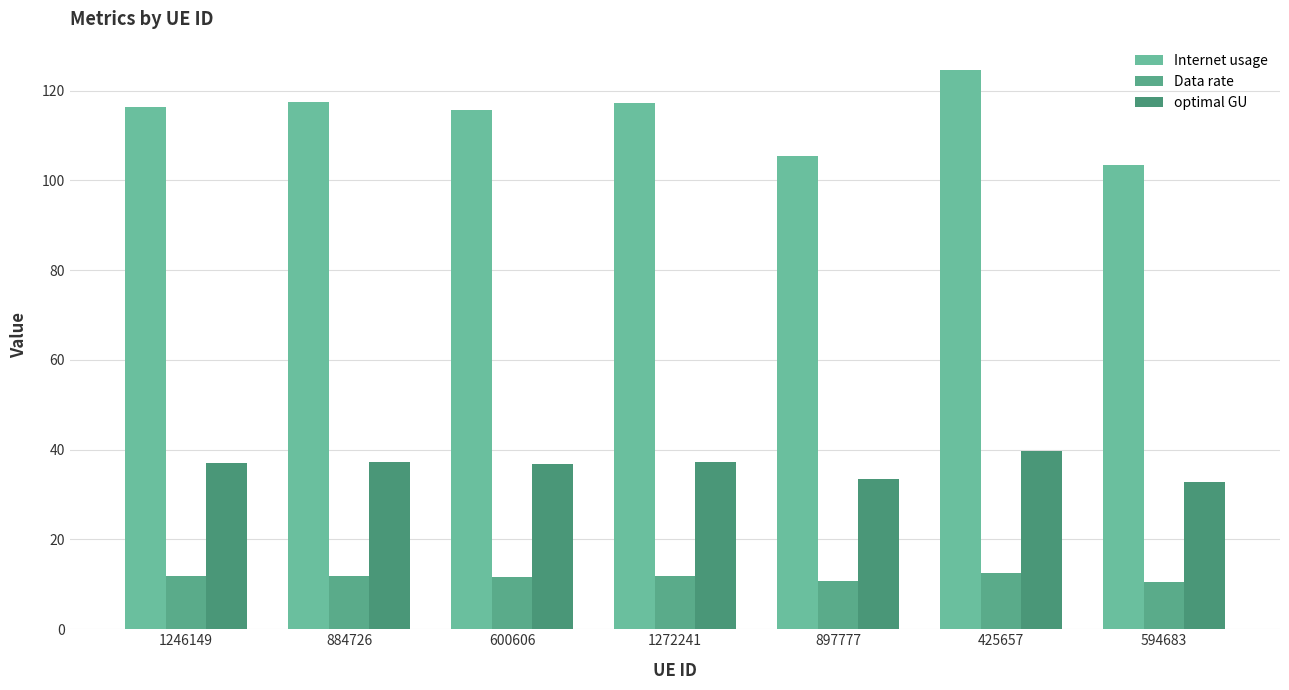

What is the label of the 3rd bar from the right?

897777